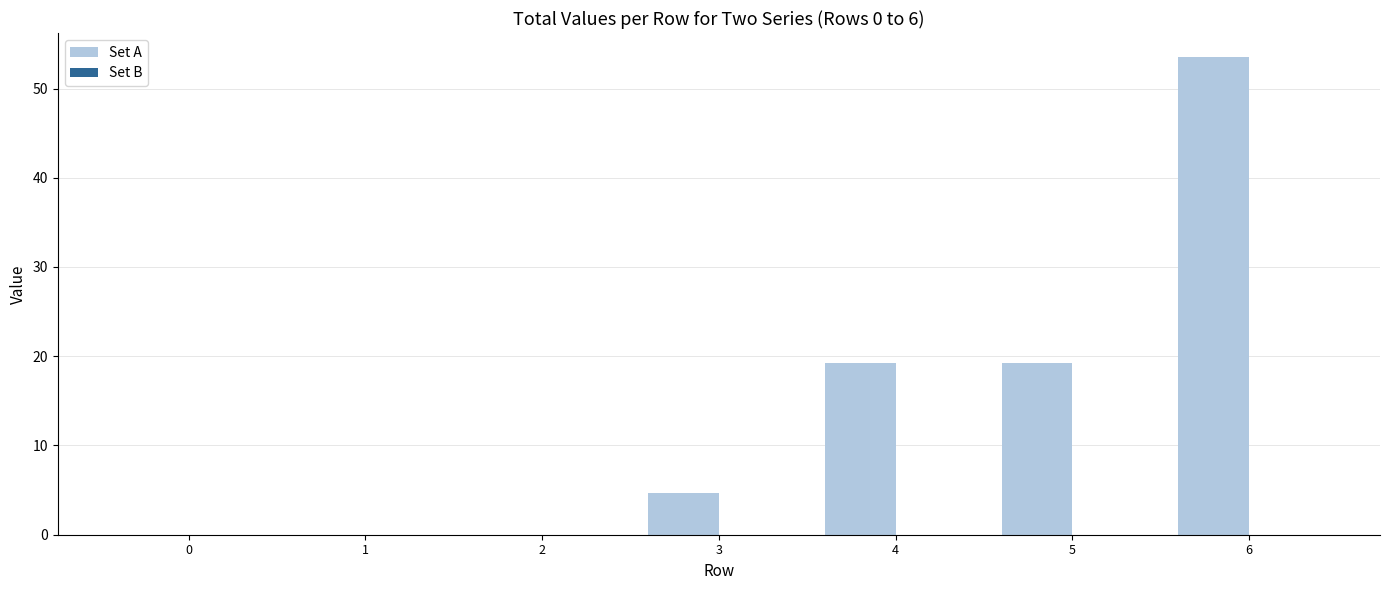

What is the sum of all values?

96.6